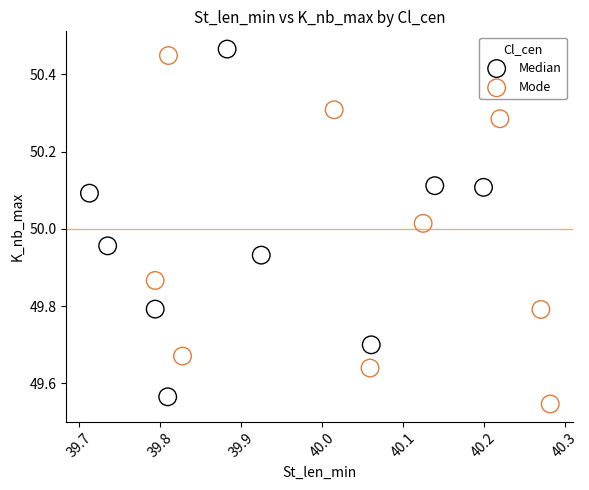

What are all the series names shown in the legend?

Median, Mode